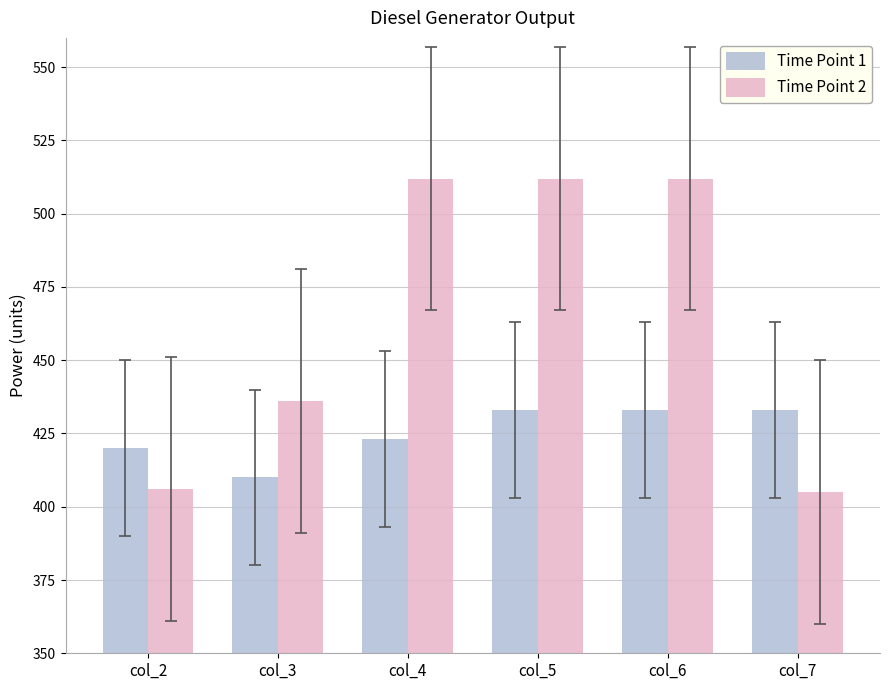

List the series in order of their peak value, highest first.

Time Point 2, Time Point 1